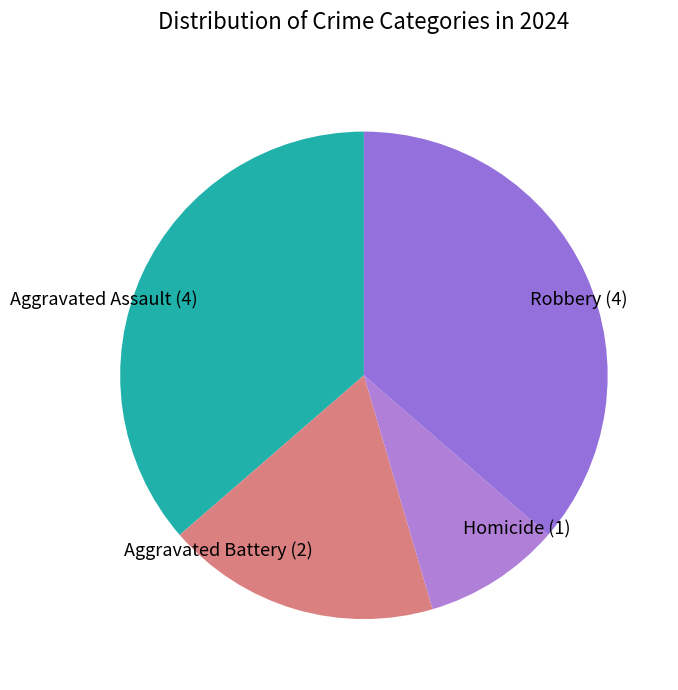

True or false: Aggravated Assault accounts for 36% of the total.

True